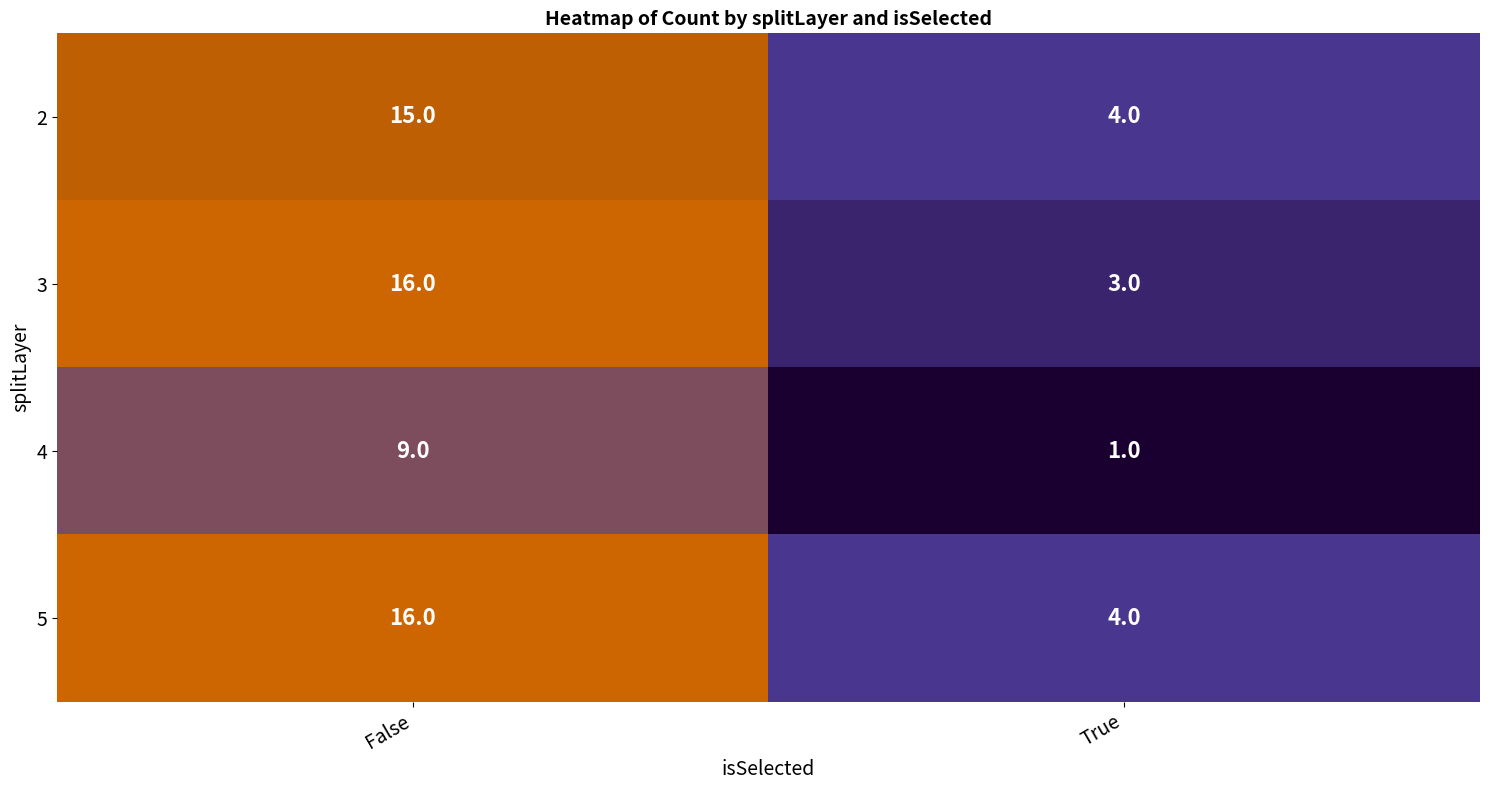

Reading right to left, transcribe all the data shown in this chart.

2: 4	15
3: 3	16
4: 1	9
5: 4	16